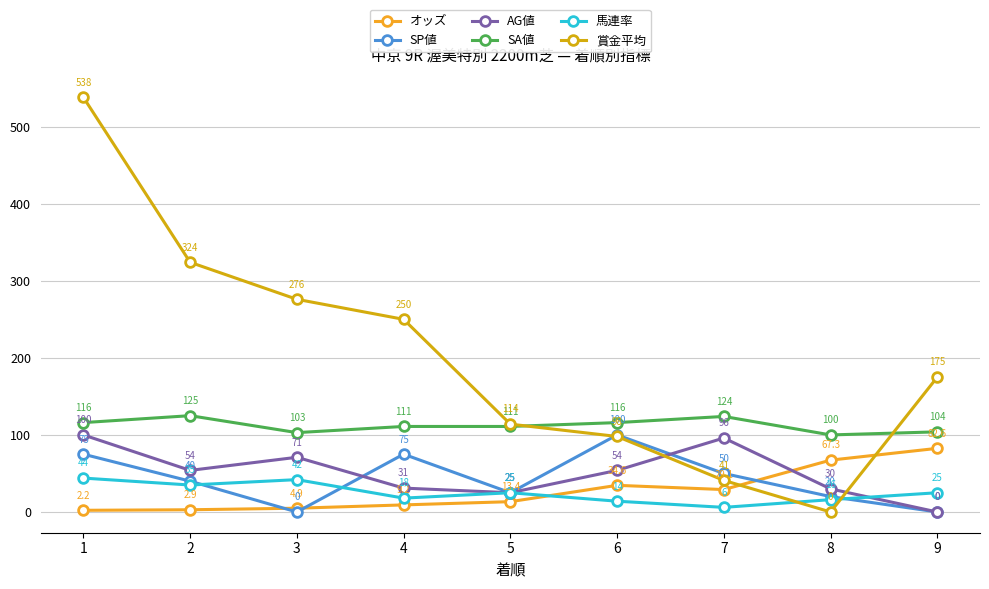

At which label does オッズ reach its peak?

9